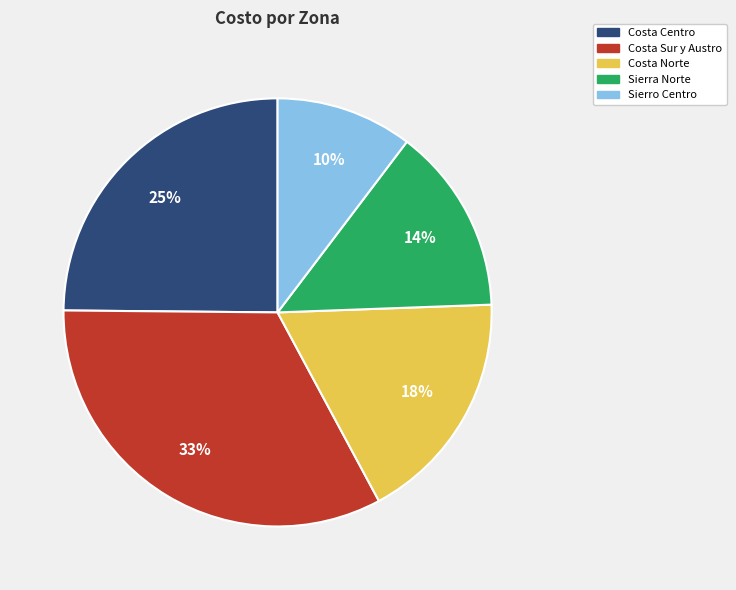

To the nearest percent, what percentage of the pie is Costa Centro?

25%